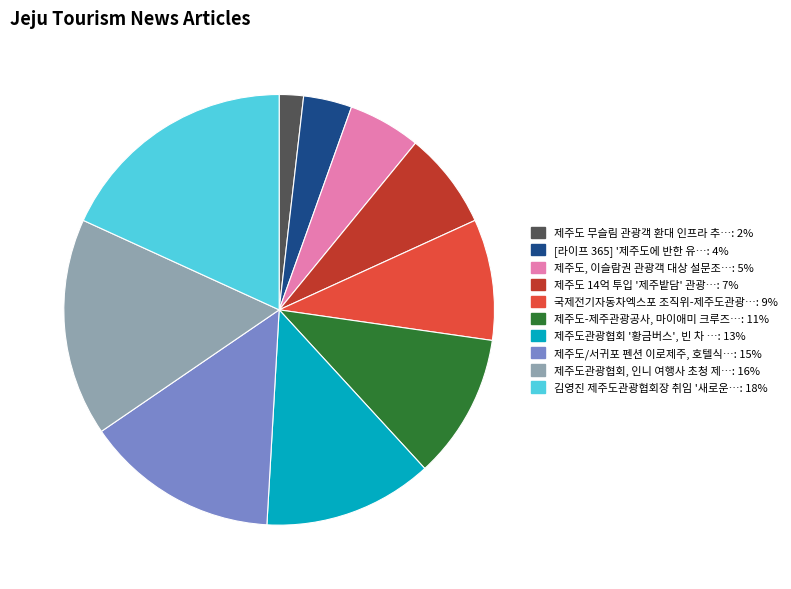

Rank the categories by value from lowest to highest.

제주도 무슬림 관광객 환대 인프라 추…: 2%, [라이프 365] '제주도에 반한 유…: 4%, 제주도, 이슬람권 관광객 대상 설문조…: 5%, 제주도 14억 투입 '제주밭담' 관광…: 7%, 국제전기자동차엑스포 조직위-제주도관광…: 9%, 제주도-제주관광공사, 마이애미 크루즈…: 11%, 제주도관광협회 '황금버스', 빈 차 …: 13%, 제주도/서귀포 펜션 이로제주, 호텔식…: 15%, 제주도관광협회, 인니 여행사 초청 제…: 16%, 김영진 제주도관광협회장 취임 '새로운…: 18%